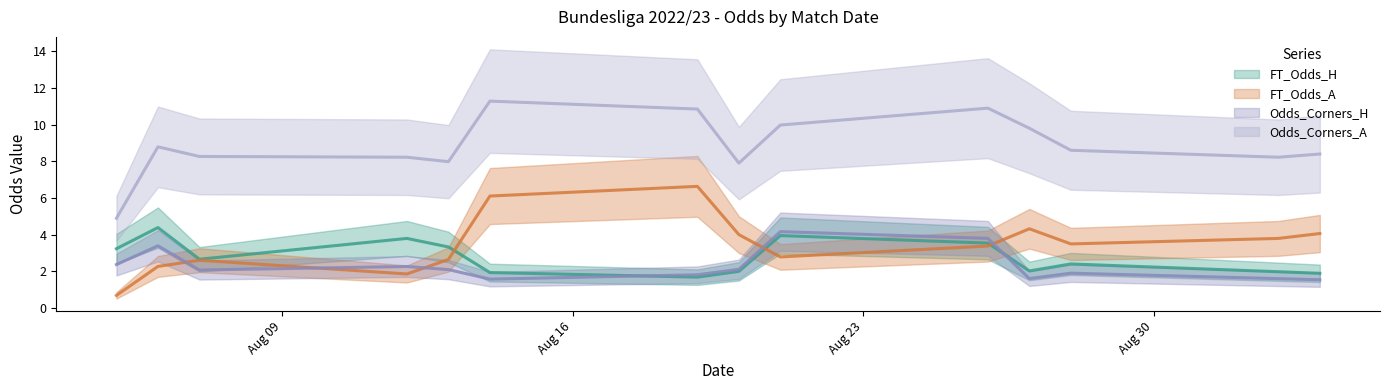

What is the value of the FT_Odds_A point at the 37th from the left?

4.8